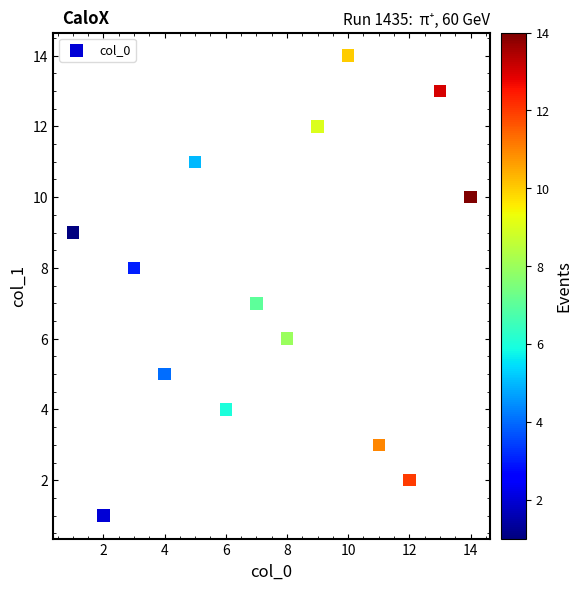

What is the range of X values (max minus min)?

13